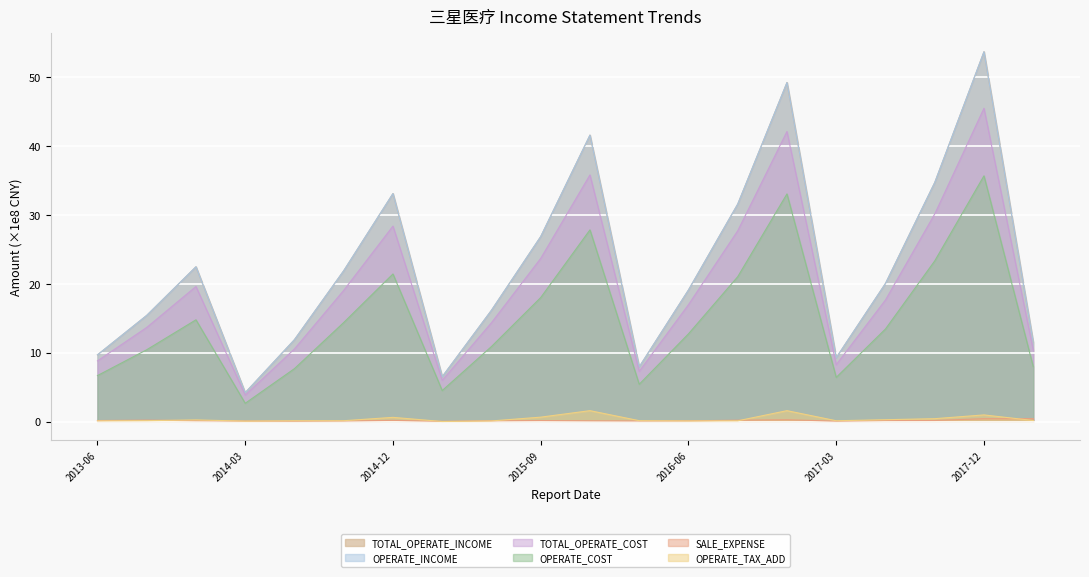

Does the chart display data point markers on the line(s)?

No